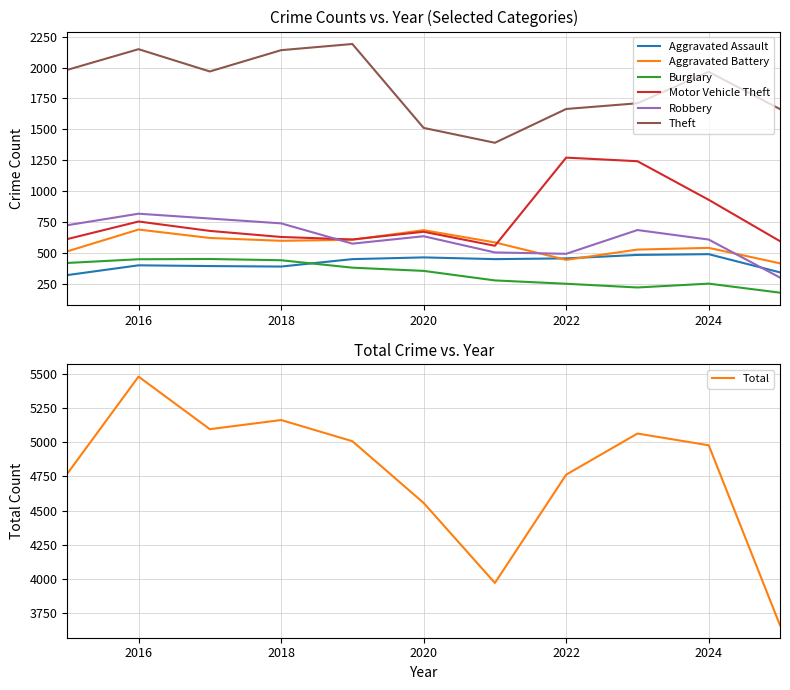

Reading right to left, list all the values displayed in this chart.

Aggravated Assault: 345	492	486	458	452	466	452	392	396	402	323
Aggravated Battery: 418	543	529	446	587	686	608	600	623	691	515
Burglary: 181	254	223	253	280	357	383	443	453	451	421
Motor Vehicle Theft: 597	931	1243	1272	560	673	611	631	680	756	614
Robbery: 303	610	687	495	506	637	577	741	780	819	726
Theft: 1664	1965	1711	1665	1392	1512	2190	2140	1968	2148	1981